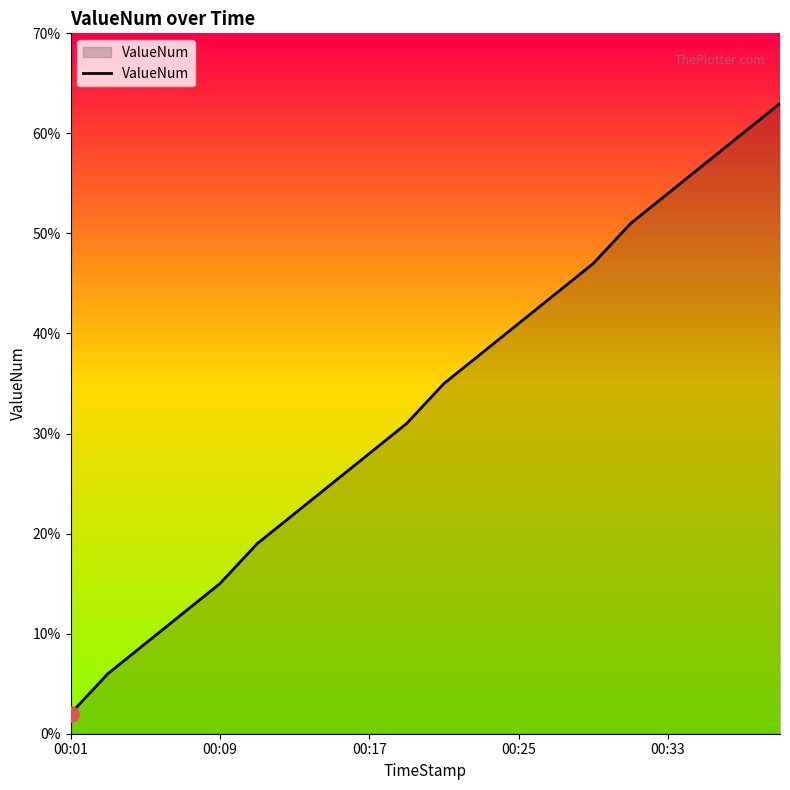

What is the difference between the maximum and minimum values?

61